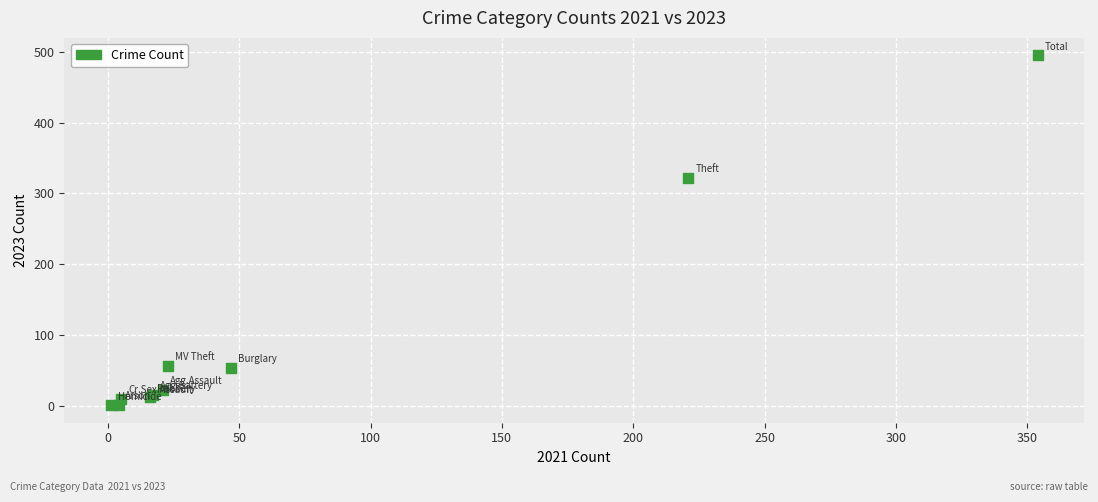

What Y value in the scatter plot is closest to 248?

322